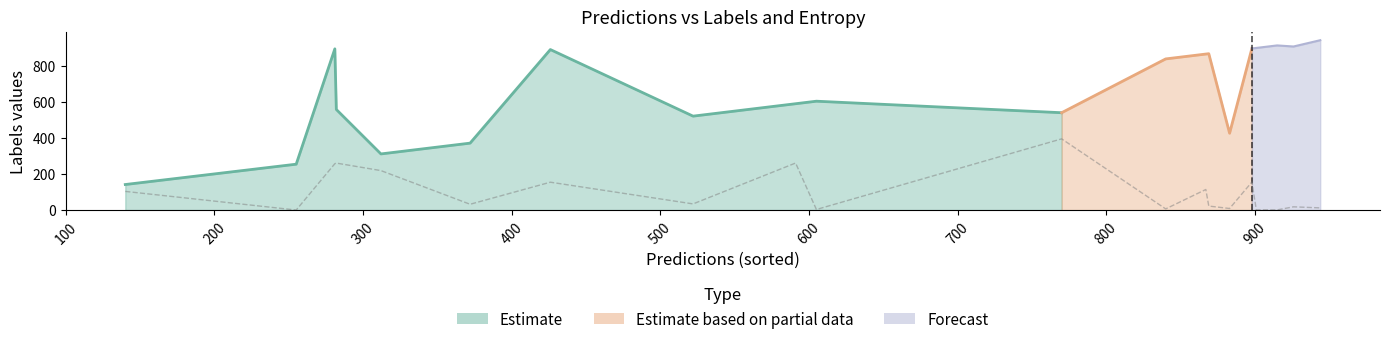

The value of predictions at 9 is 109.1. True or false?

False